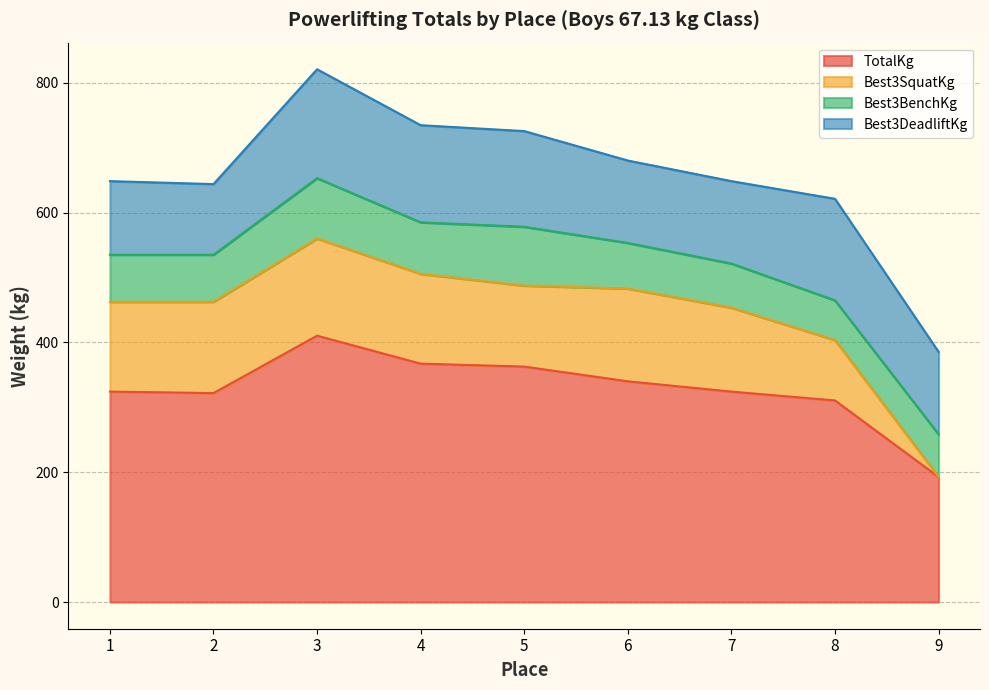

What is the sum of the Best3SquatKg values at 6 and 7?

272.1